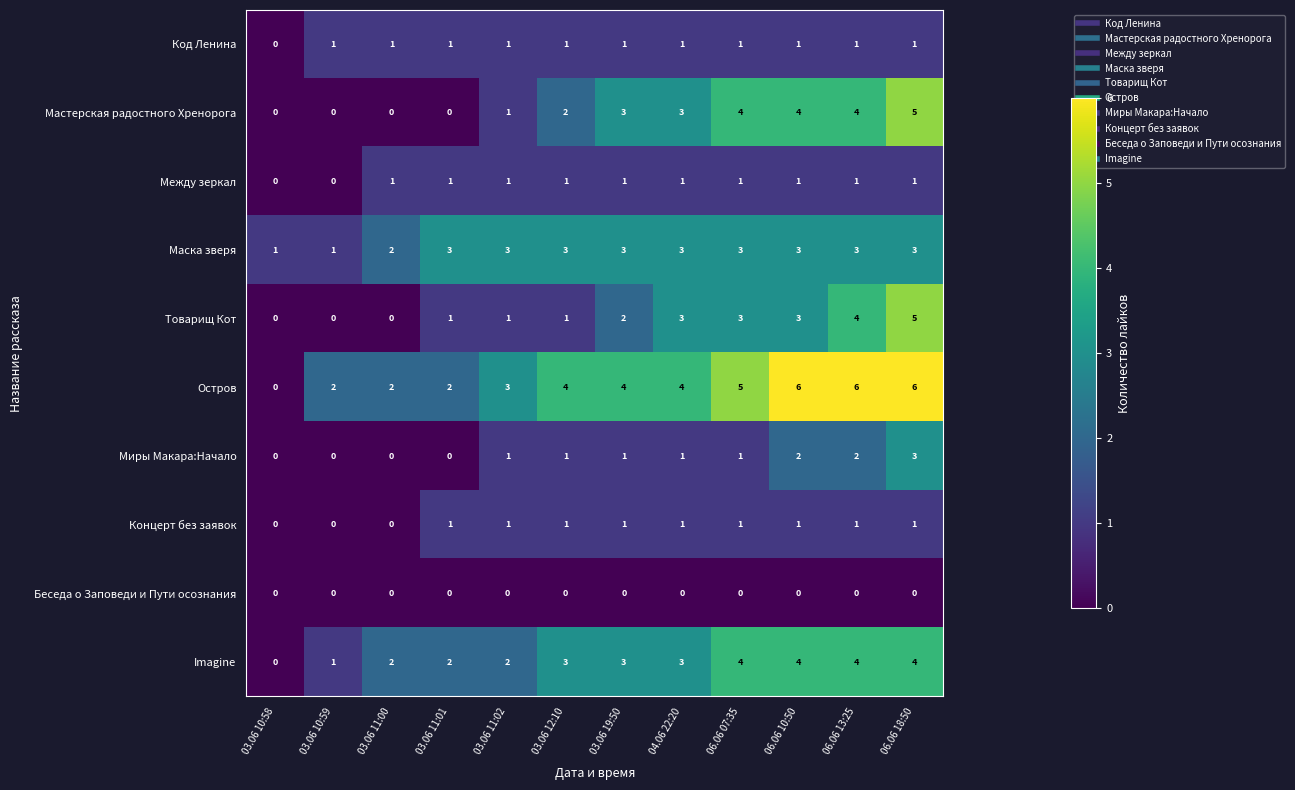

Is it true that Imagine equals 3 at 03.06 19:50?

True